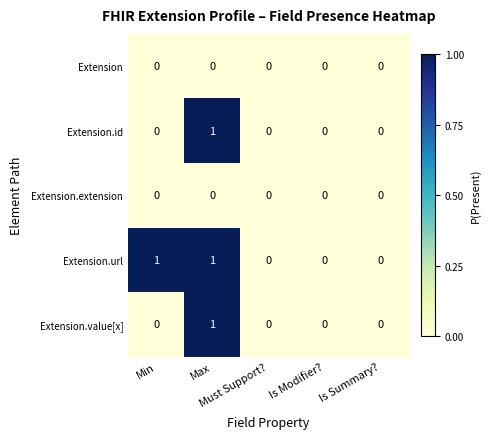

Which series changed the most between Min and Is Summary??

Extension.url